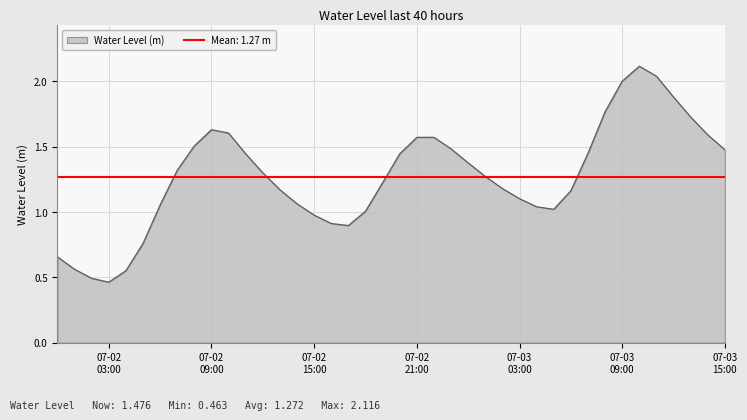

What is the change in value from 2024-07-03 00:00:00 to 2024-07-03 01:00:00?

-0.1